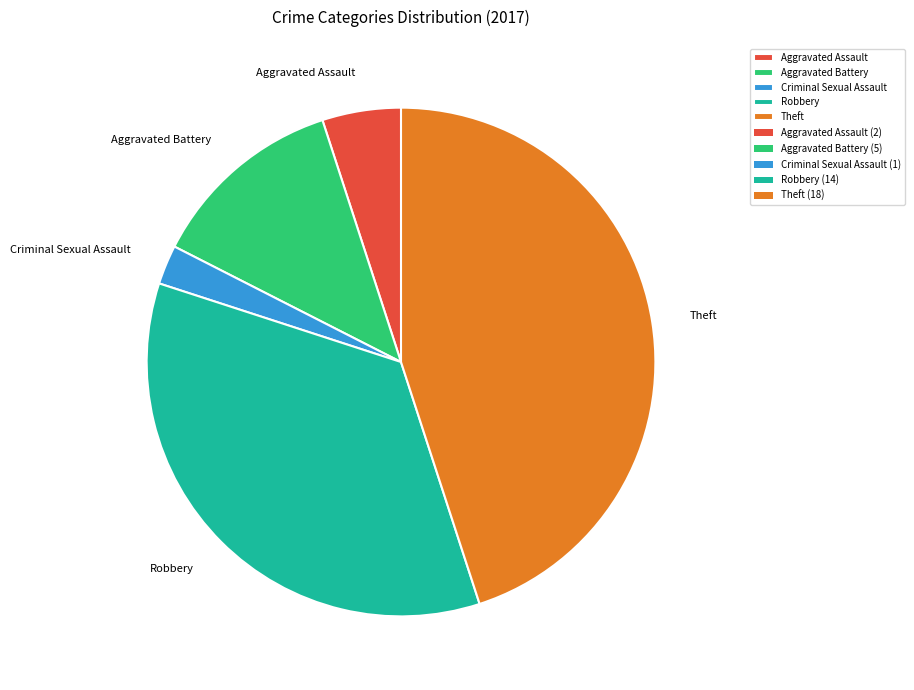

Rank the categories by value from lowest to highest.

Criminal Sexual Assault, Aggravated Assault, Aggravated Battery, Robbery, Theft